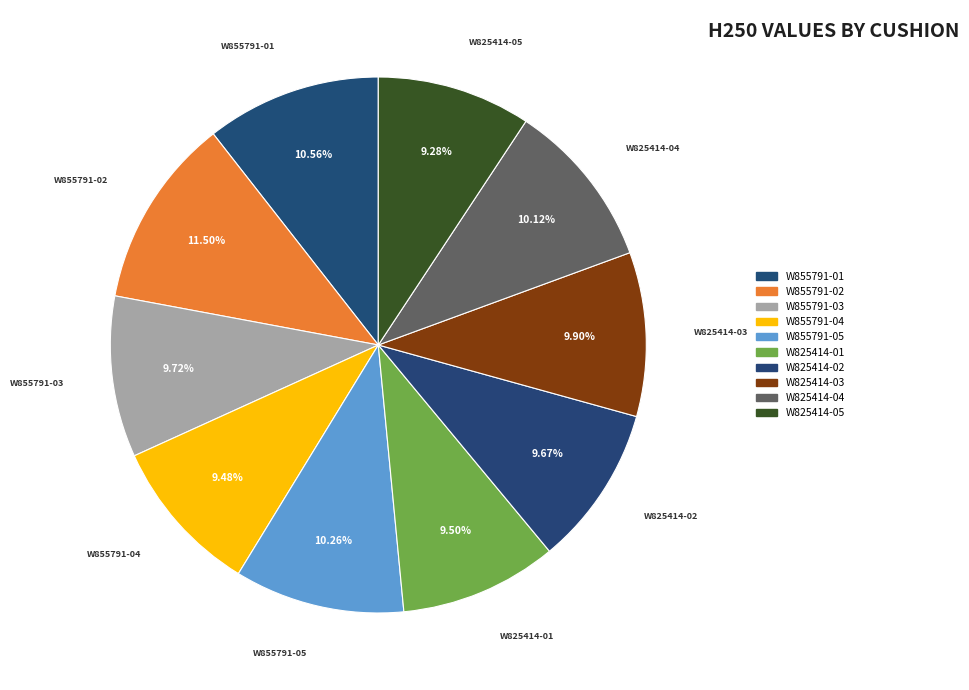

Count the number of slices in the pie.

10